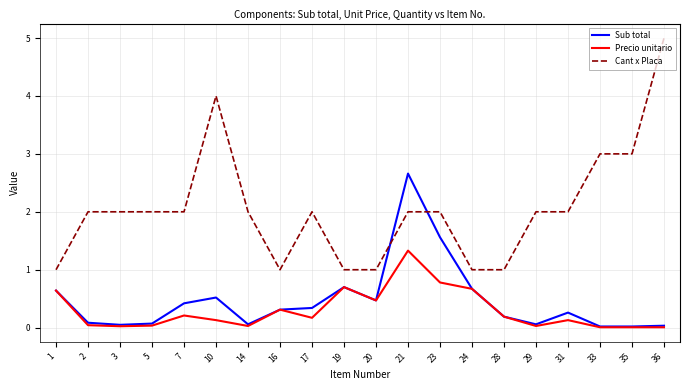

True or false: Precio unitario and Cant x Placa cross at least once.

False